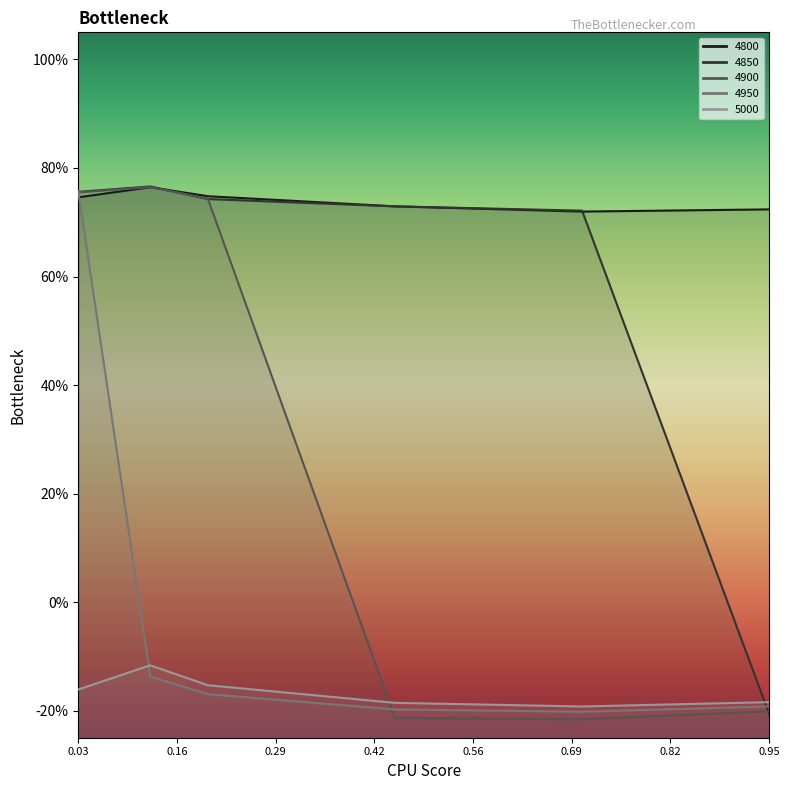

At which category does the chart reach its minimum across all series?

0.7013698630136986